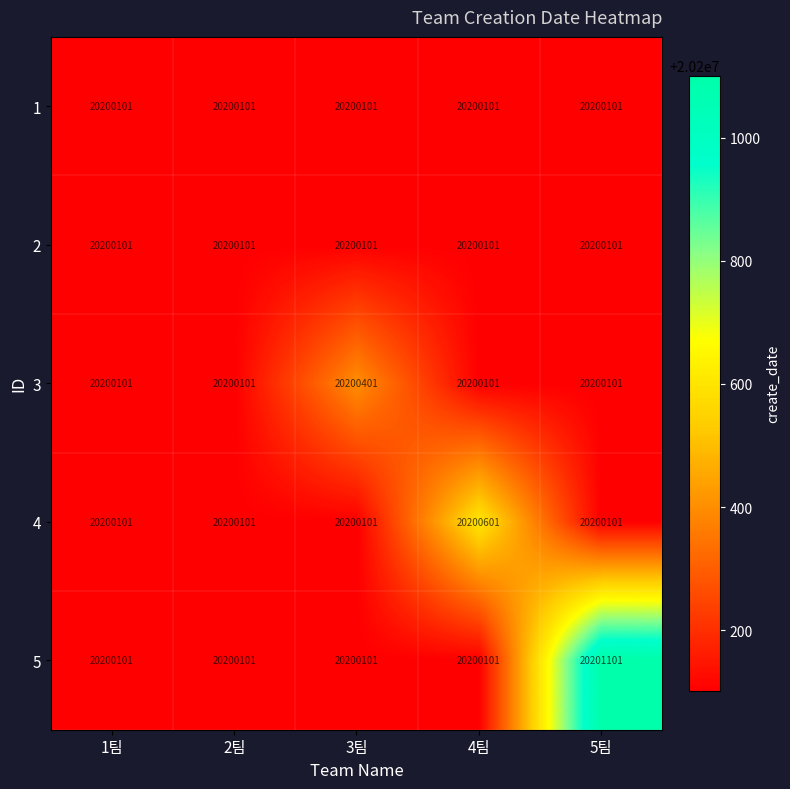

Read the 3 value at 2팀.

20200101